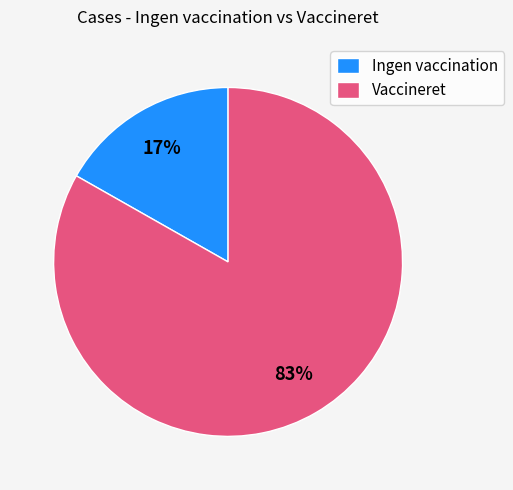

Which slice is the smallest?

Ingen vaccination